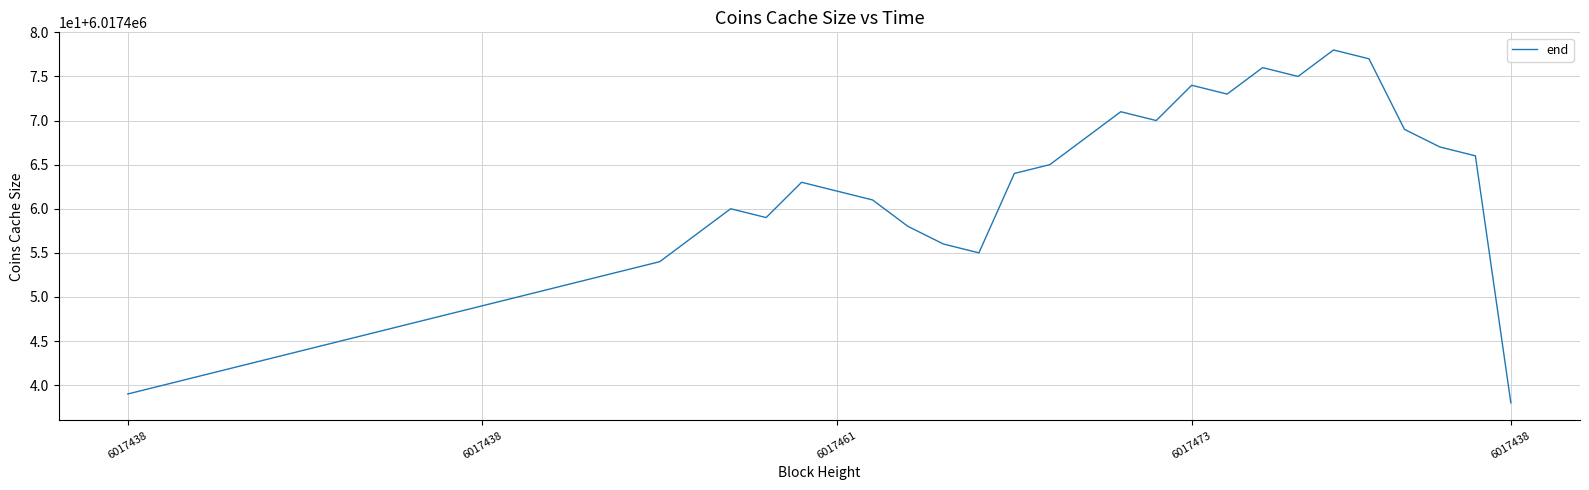

Does the chart have visible grid lines?

Yes